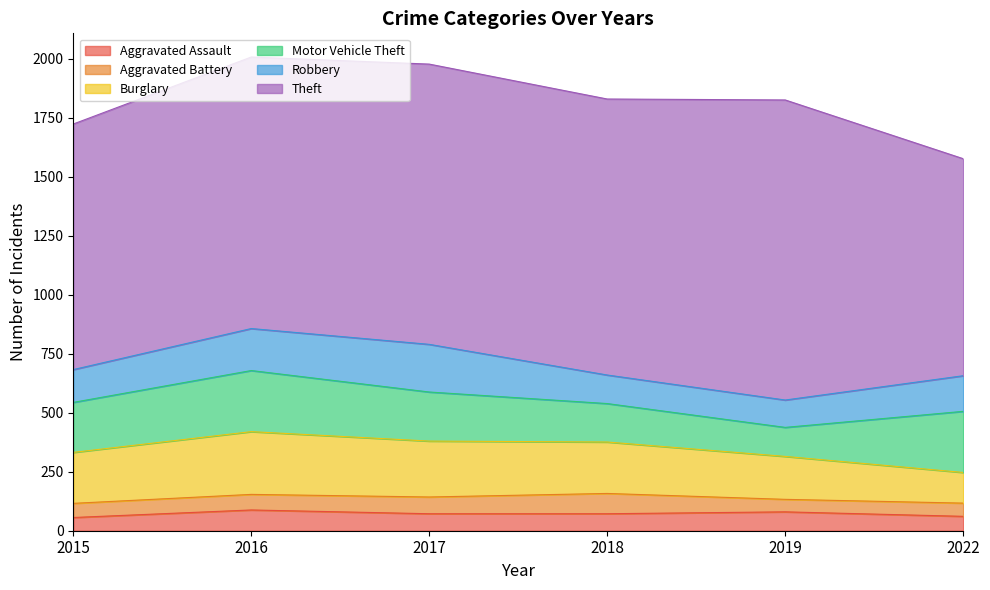

Reading right to left, what are all the values shown in this chart?

Aggravated Assault: 61	80	72	72	88	56
Aggravated Battery: 56	53	86	71	66	60
Burglary: 130	182	218	237	266	216
Motor Vehicle Theft: 259	123	163	208	259	212
Robbery: 151	116	121	202	178	139
Theft: 920	1272	1170	1188	1151	1041